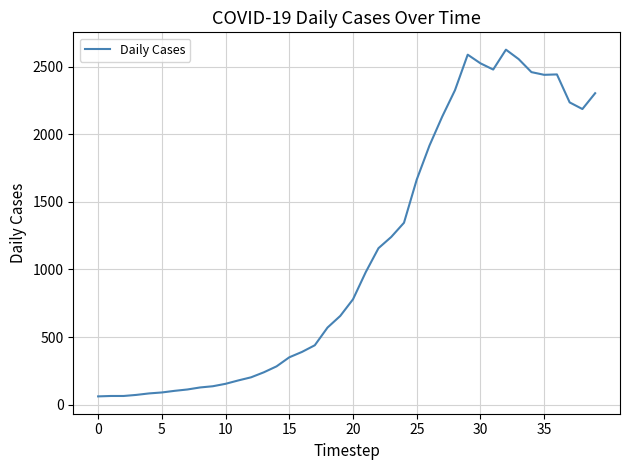

What is the maximum value shown in the chart?

2625